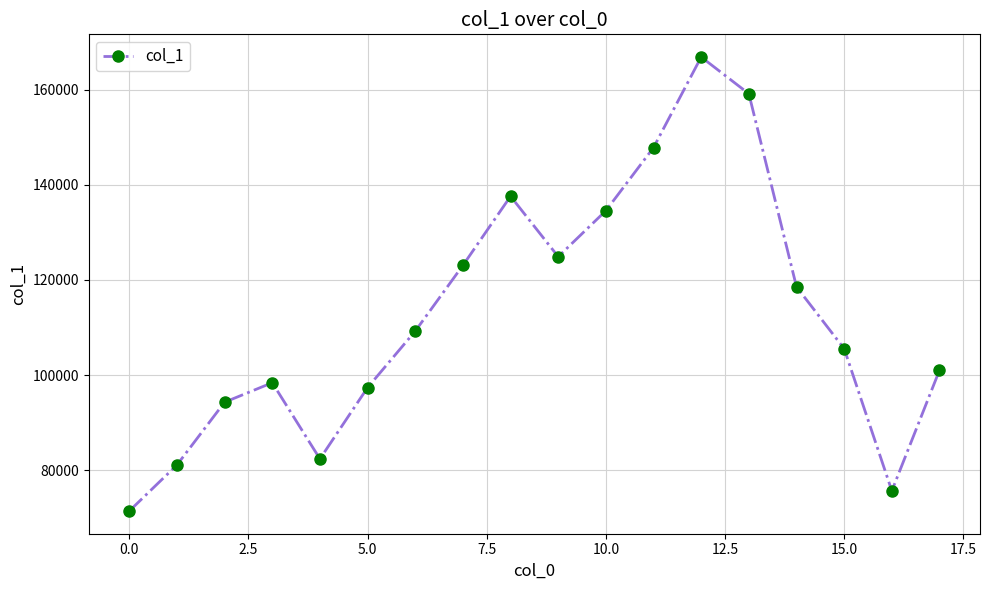

What is the greatest value displayed?

166868